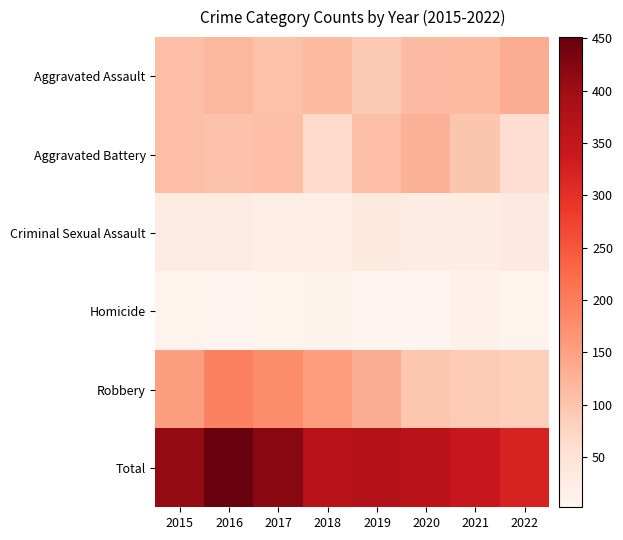

At 2021, list the series in order from largest to smallest.

Total, Aggravated Assault, Aggravated Battery, Robbery, Criminal Sexual Assault, Homicide